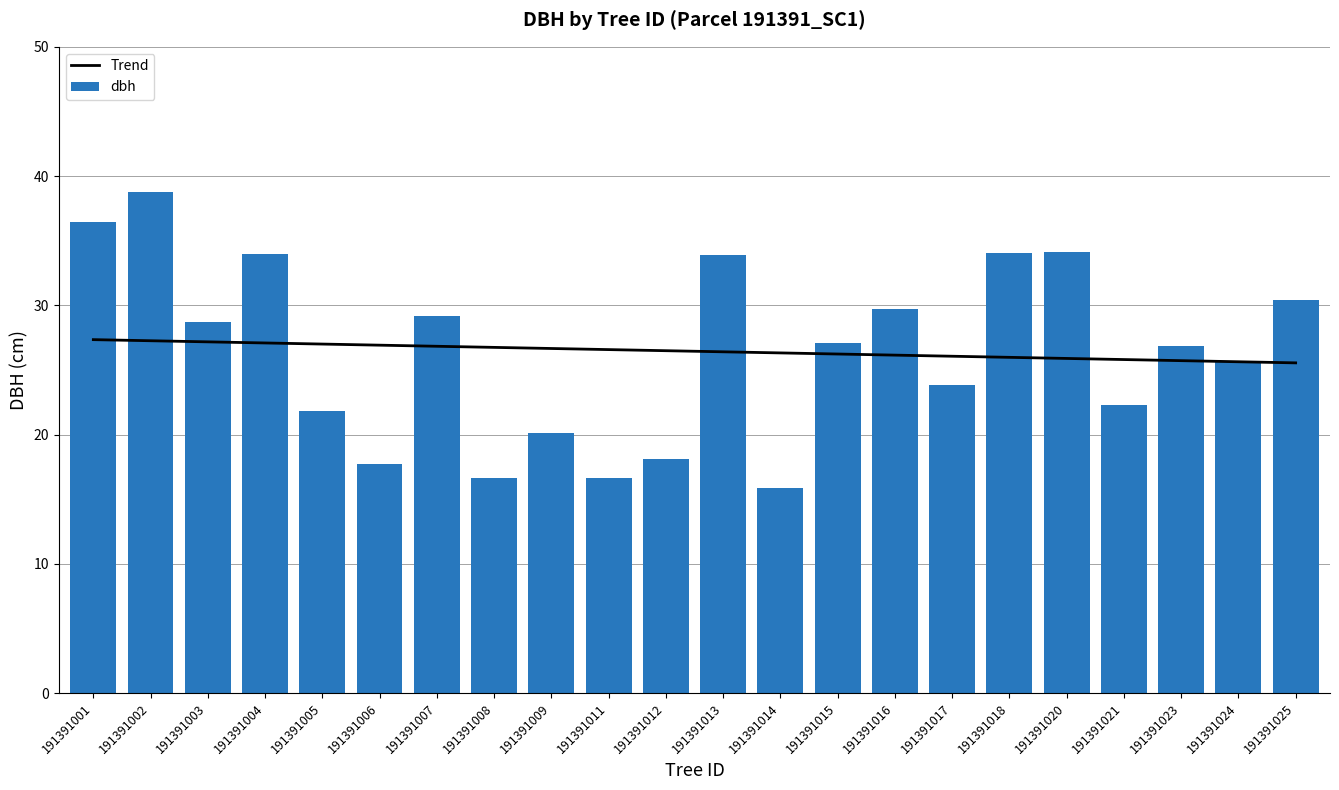

What is the average value of the Trend series?

26.4